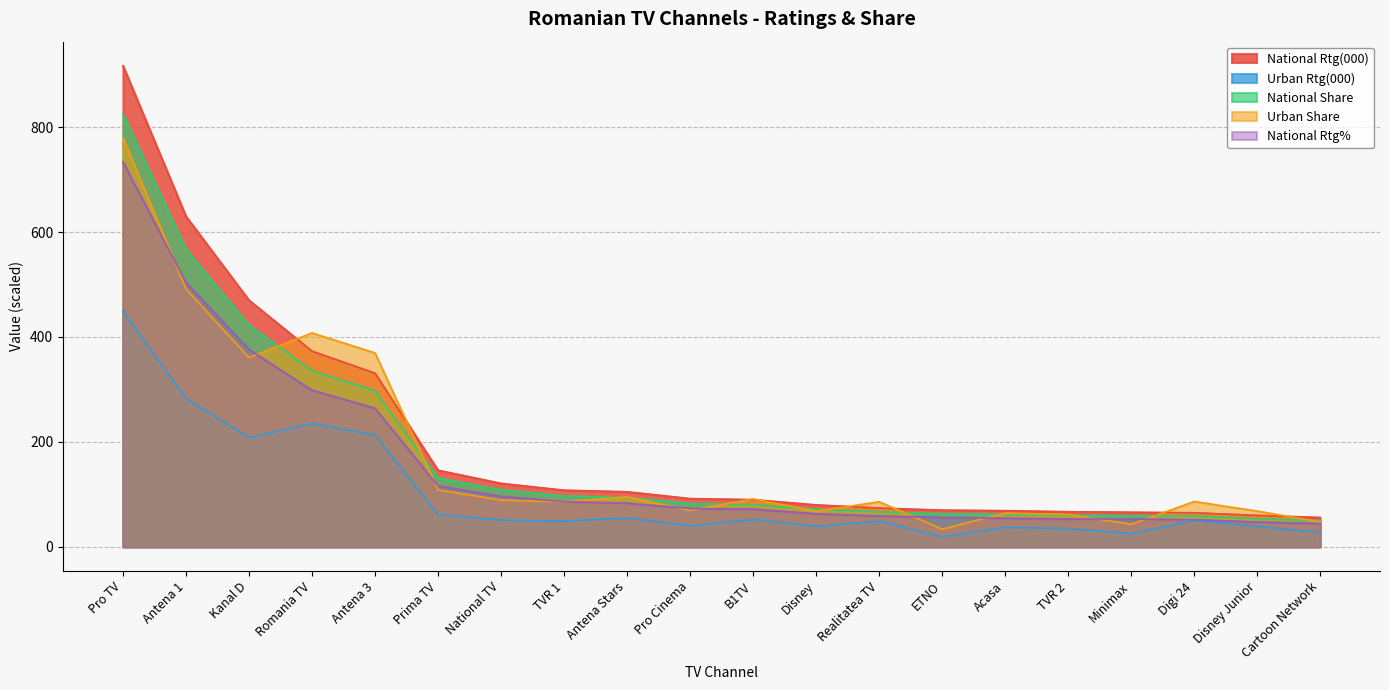

The value of National Share at B1TV is 49.3. True or false?

False